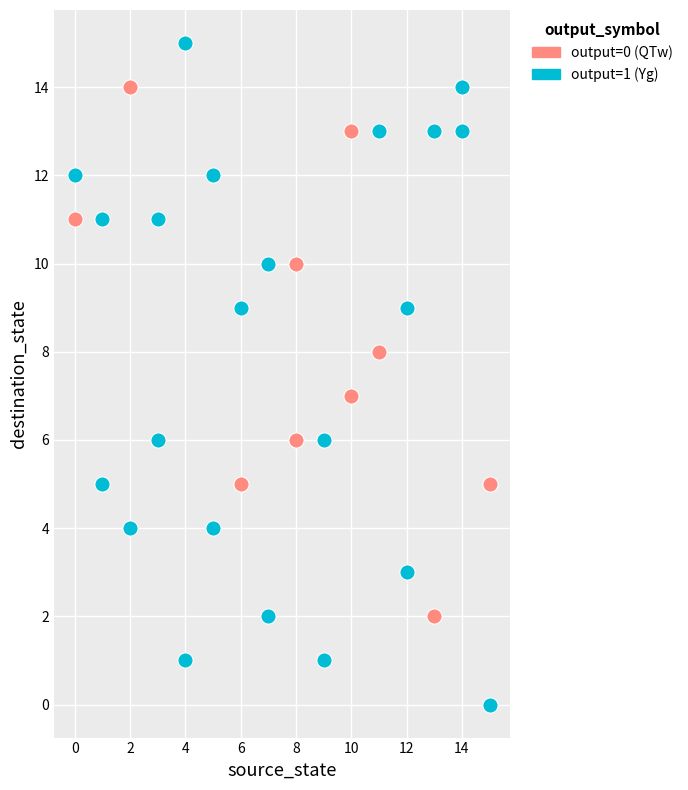

Which series has the widest spread of Y values?

output=1 (Yg)